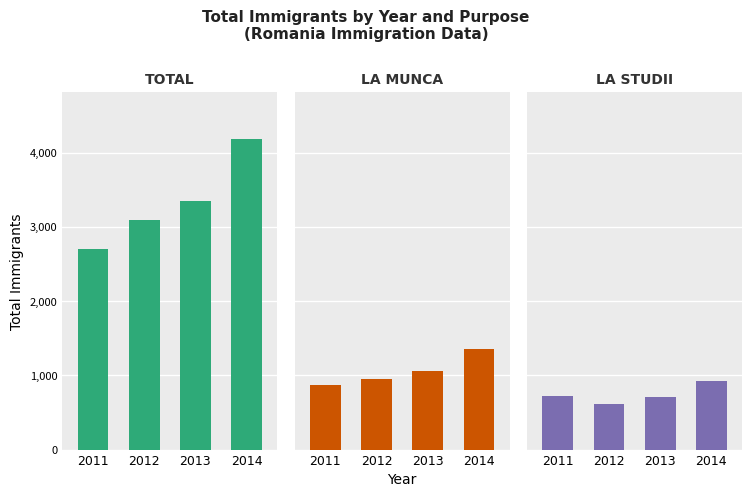

What is the sum of all La studii values?

2970